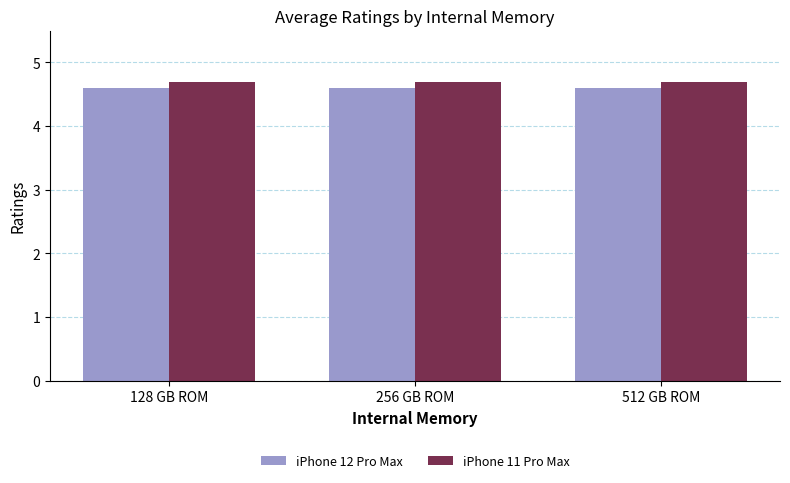

What is the label of the 2nd bar from the left?

256 GB ROM